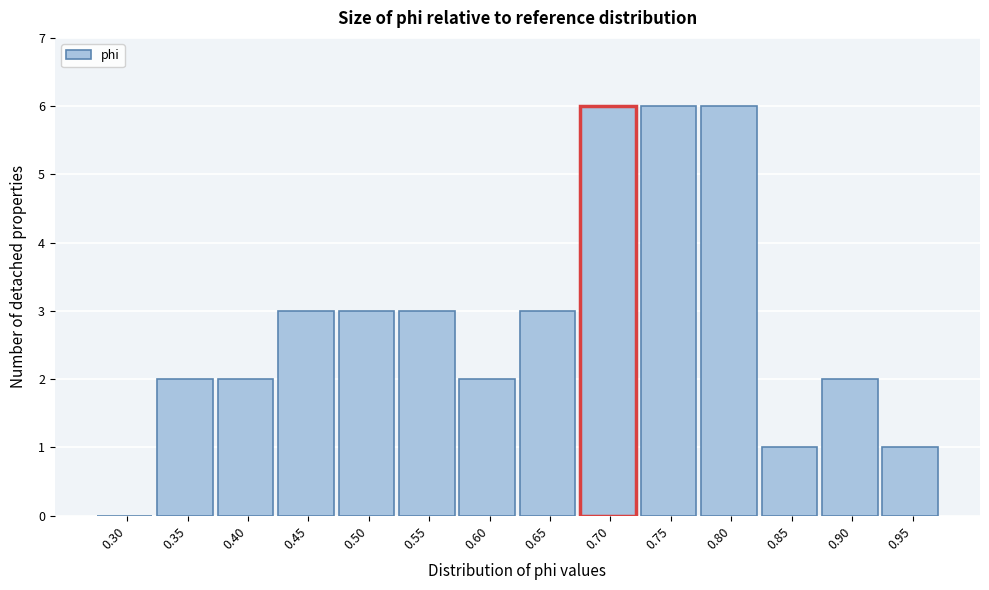

Reading left to right, what are all the values shown in this chart?

0.30=0	0.35=2	0.40=2	0.45=3	0.50=3	0.55=3	0.60=2	0.65=3	0.70=6	0.75=6	0.80=6	0.85=1	0.90=2	0.95=1